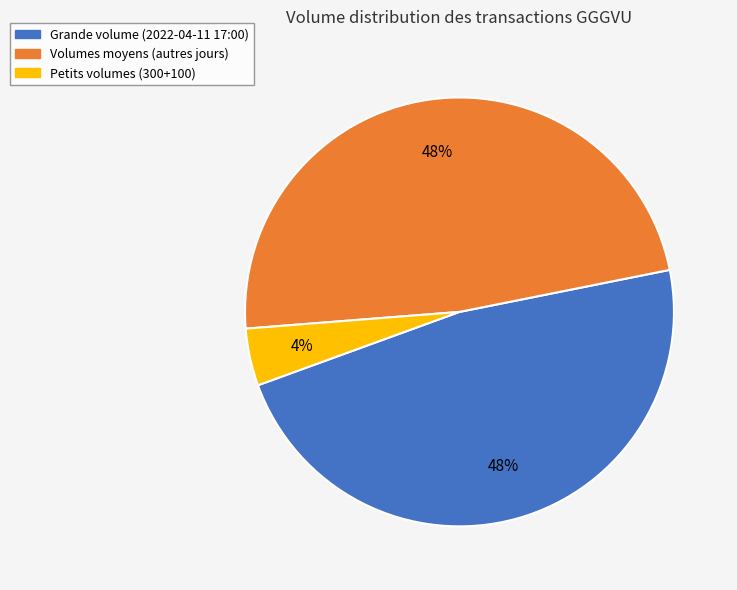

Does any single category account for the majority?

No